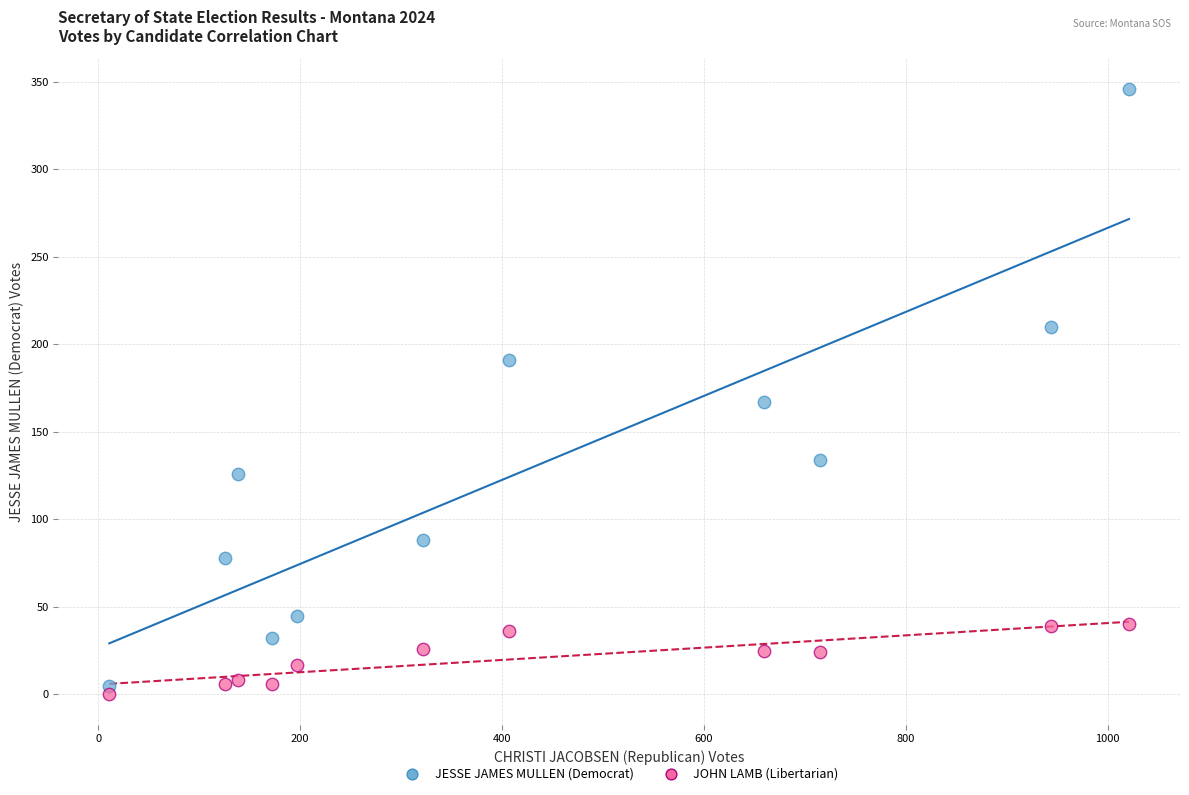

Across all data points, what is the range of Y values (max minus min)?

346